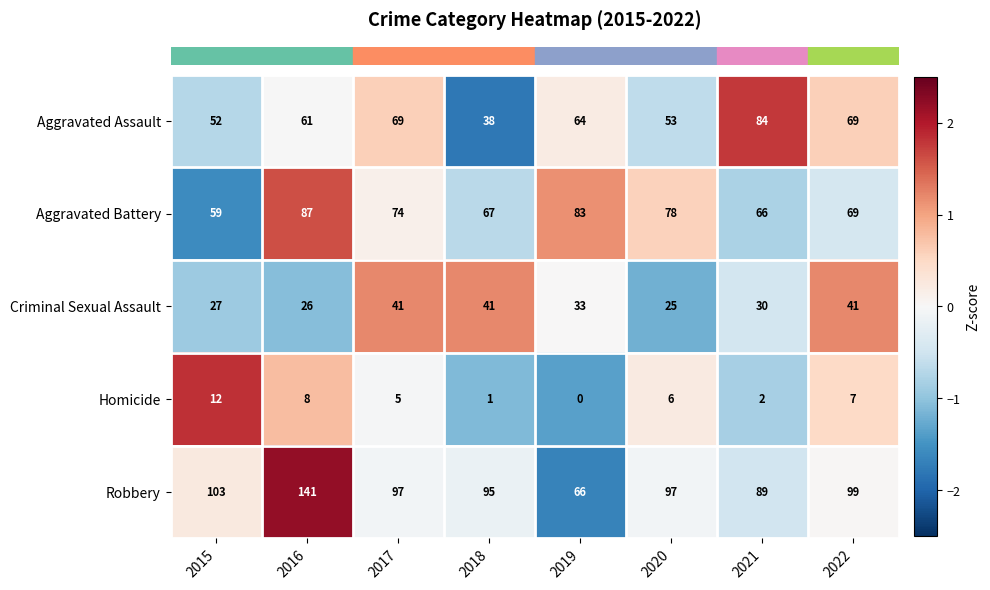

What is the smallest value displayed?

0